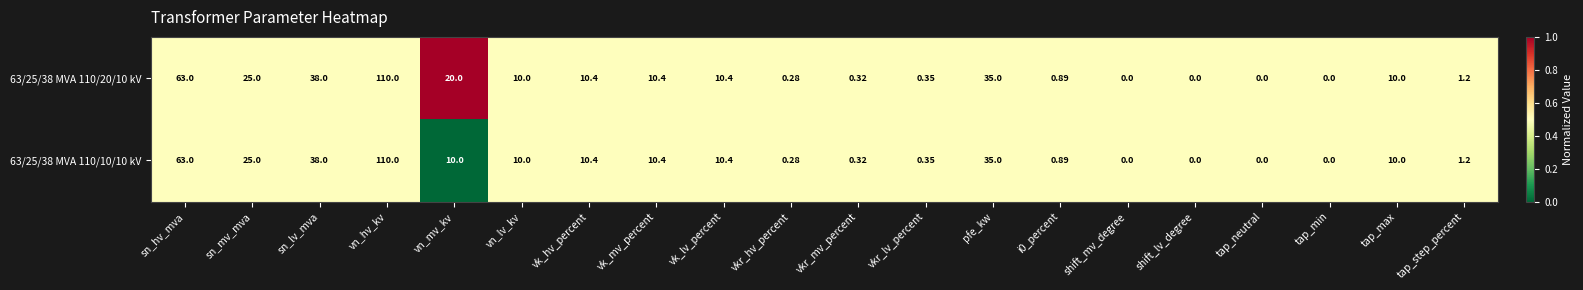

Where does the 63/25/38 MVA 110/10/10 kV series first go above 10?

sn_hv_mva